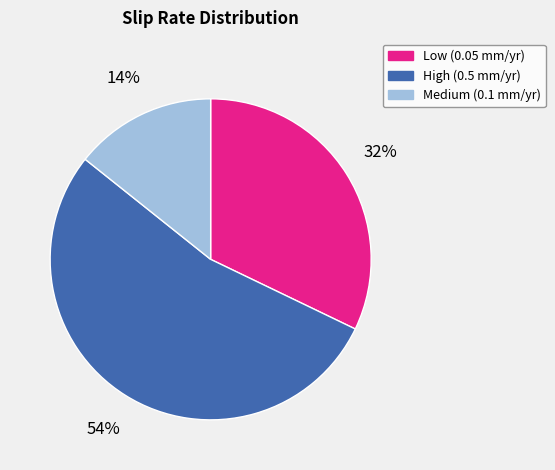

To the nearest percent, what is the average slice percentage?

33%